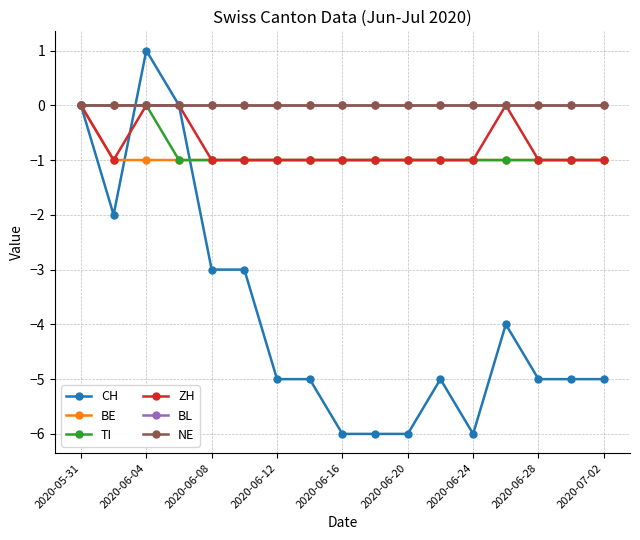

How many times do BL and CH cross each other?

1